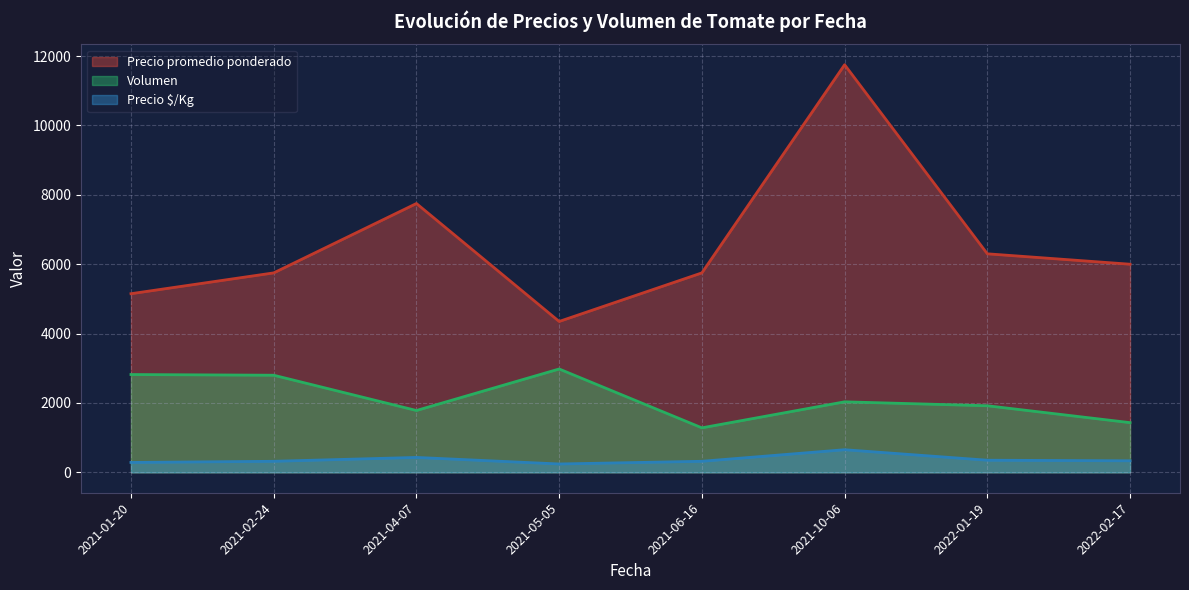

True or false: Precio promedio ponderado and Volumen intersect in this chart.

False